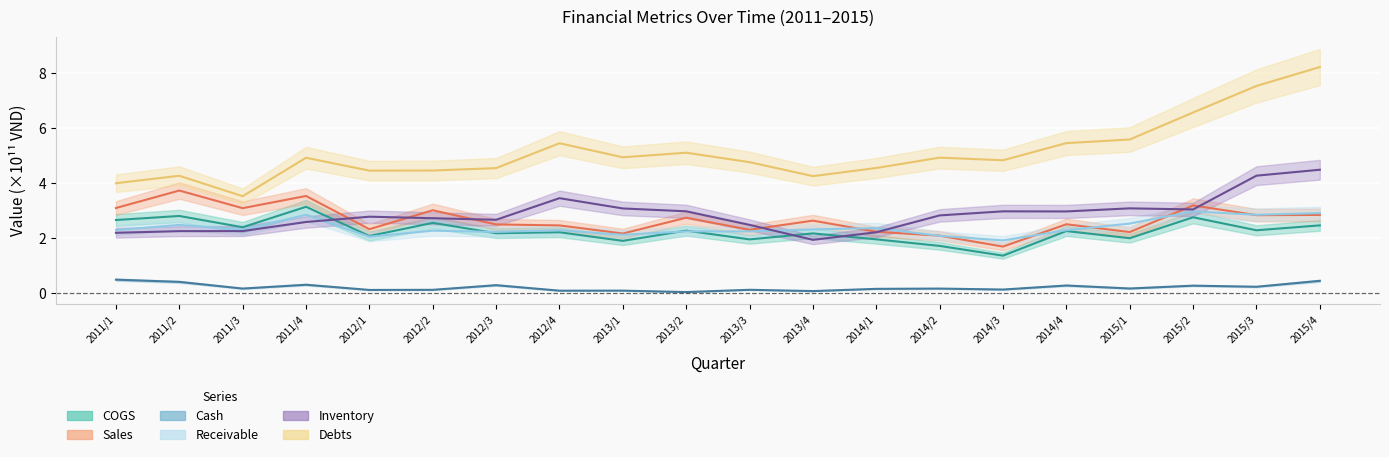

What is the total value across all series at 2012/1?

13.8